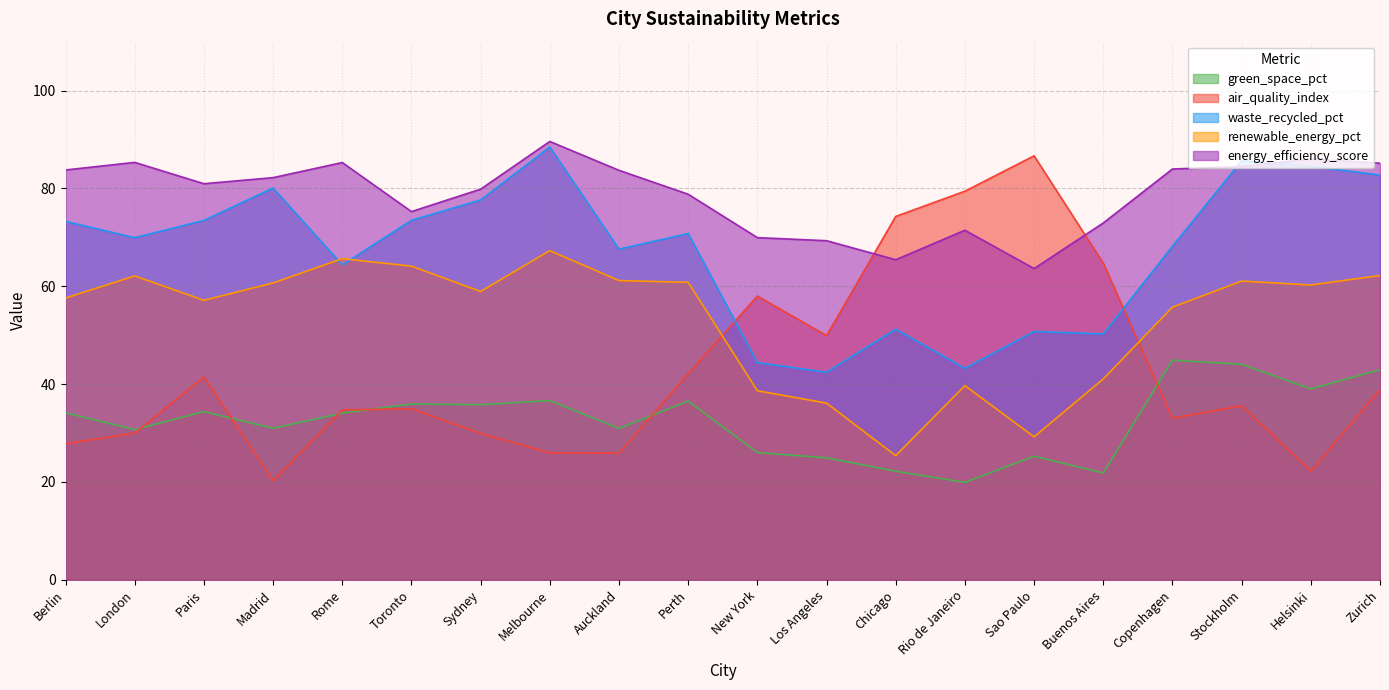

How many distinct data groups are displayed?

5